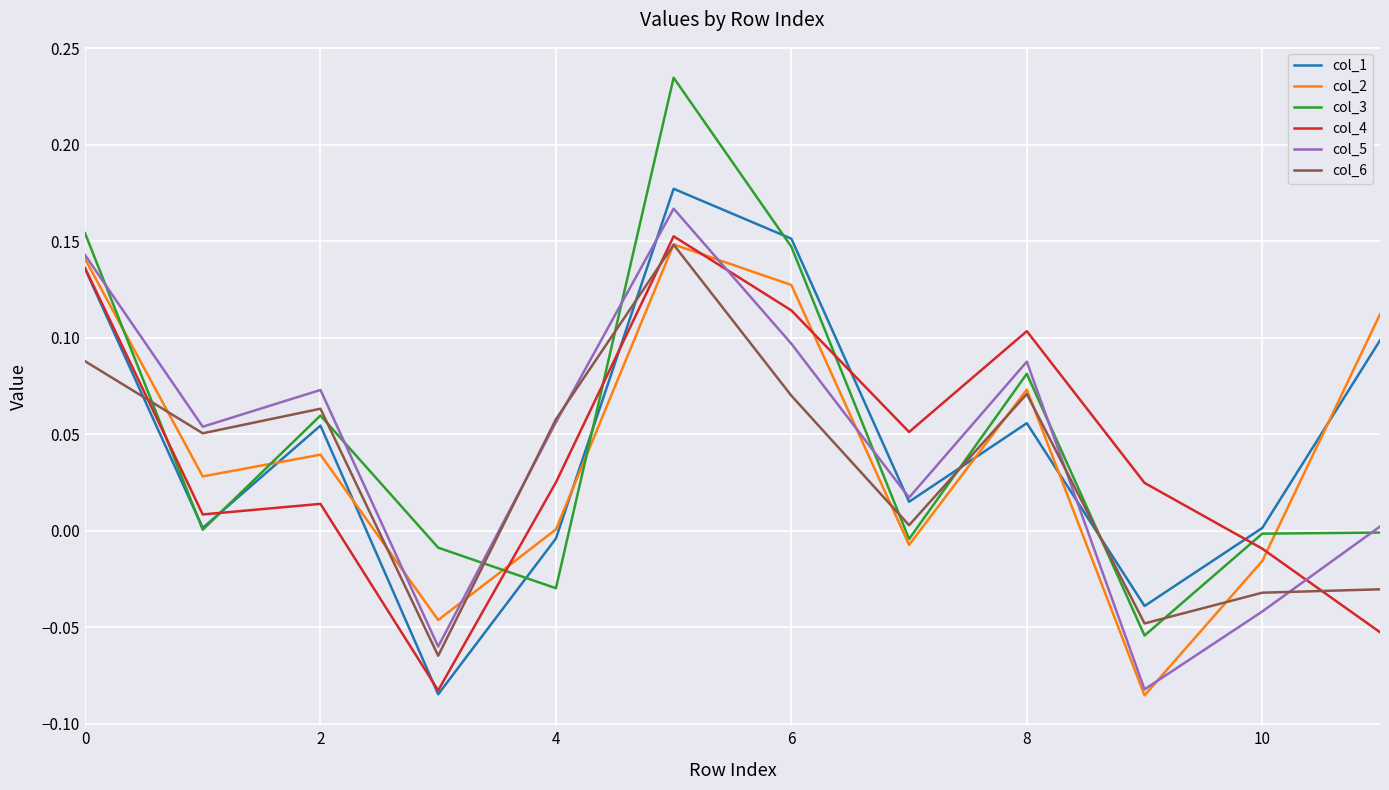

At how many categories does at least one series exceed 0?

11